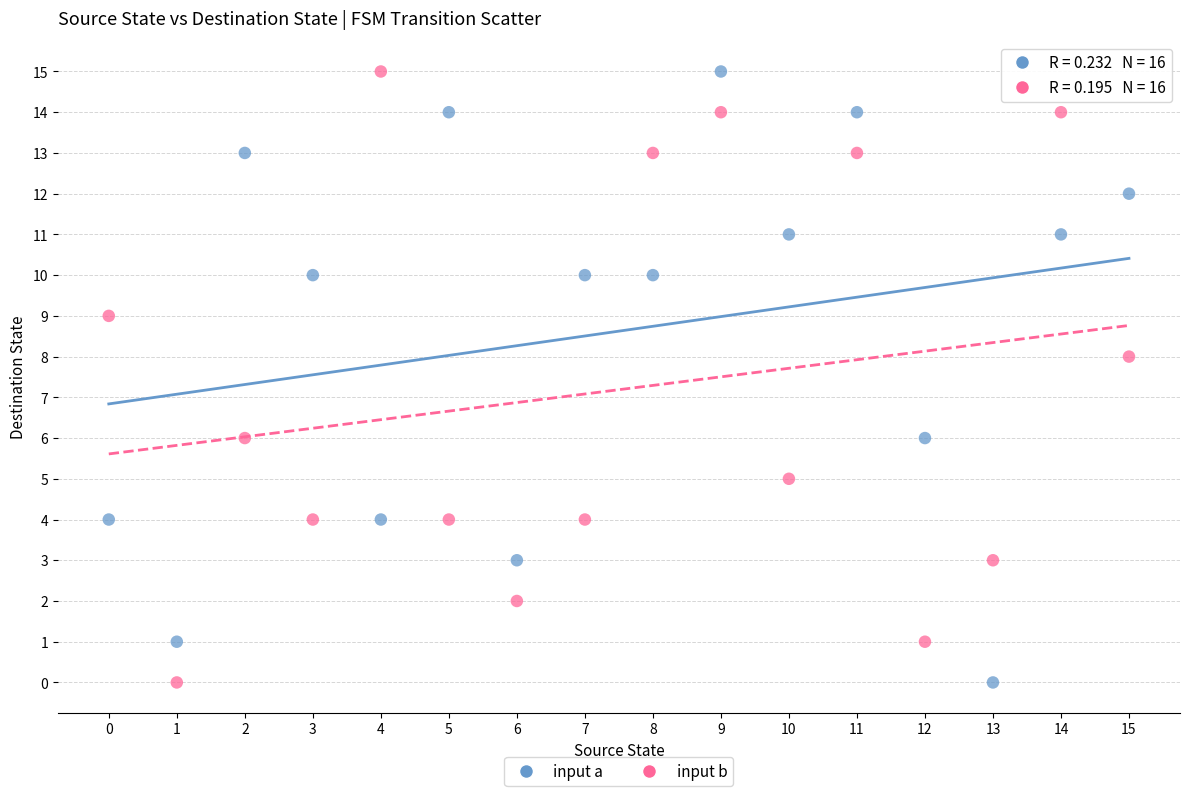

Across all data points, what is the range of Y values (max minus min)?

15